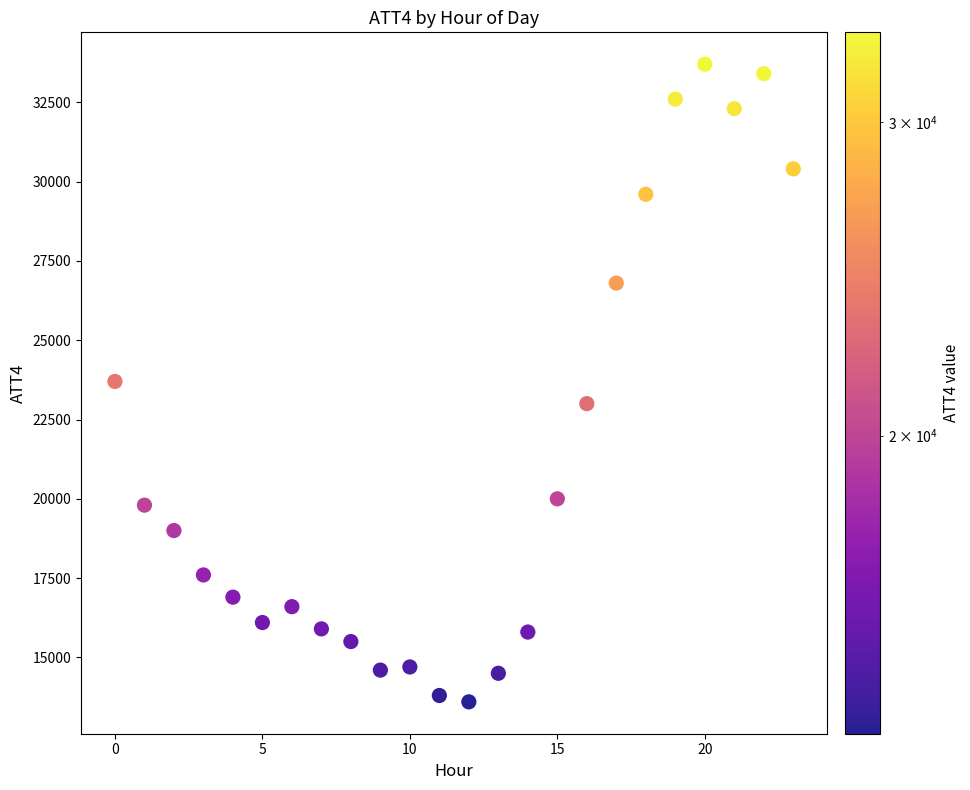

What is the range of Y values (max minus min)?

20100